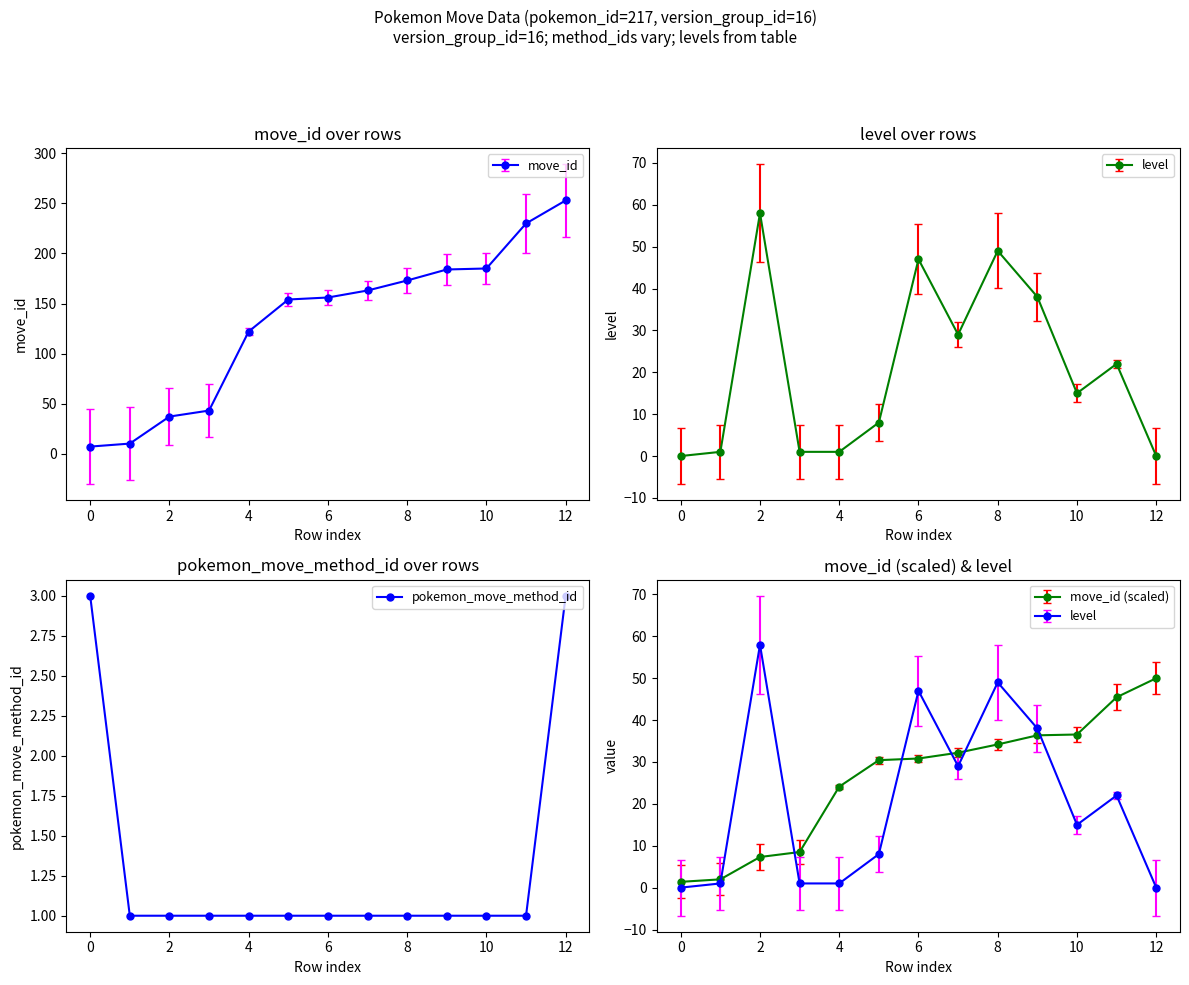

The value at 10 is 1. True or false?

True